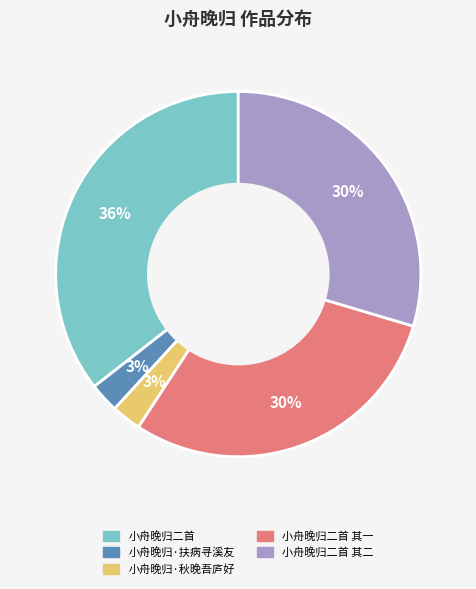

How many segments does this pie chart have?

5